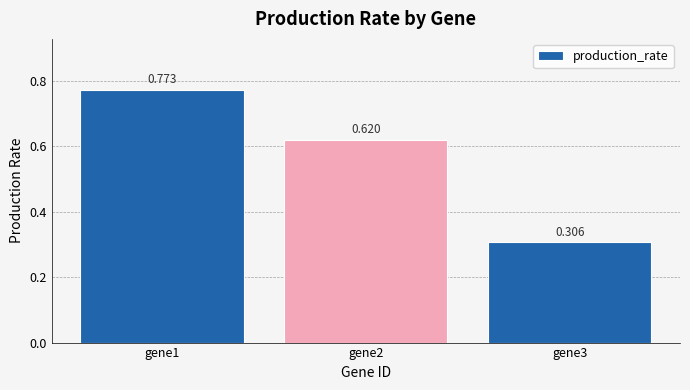

True or false: the data shows 1.2 at gene1.

False